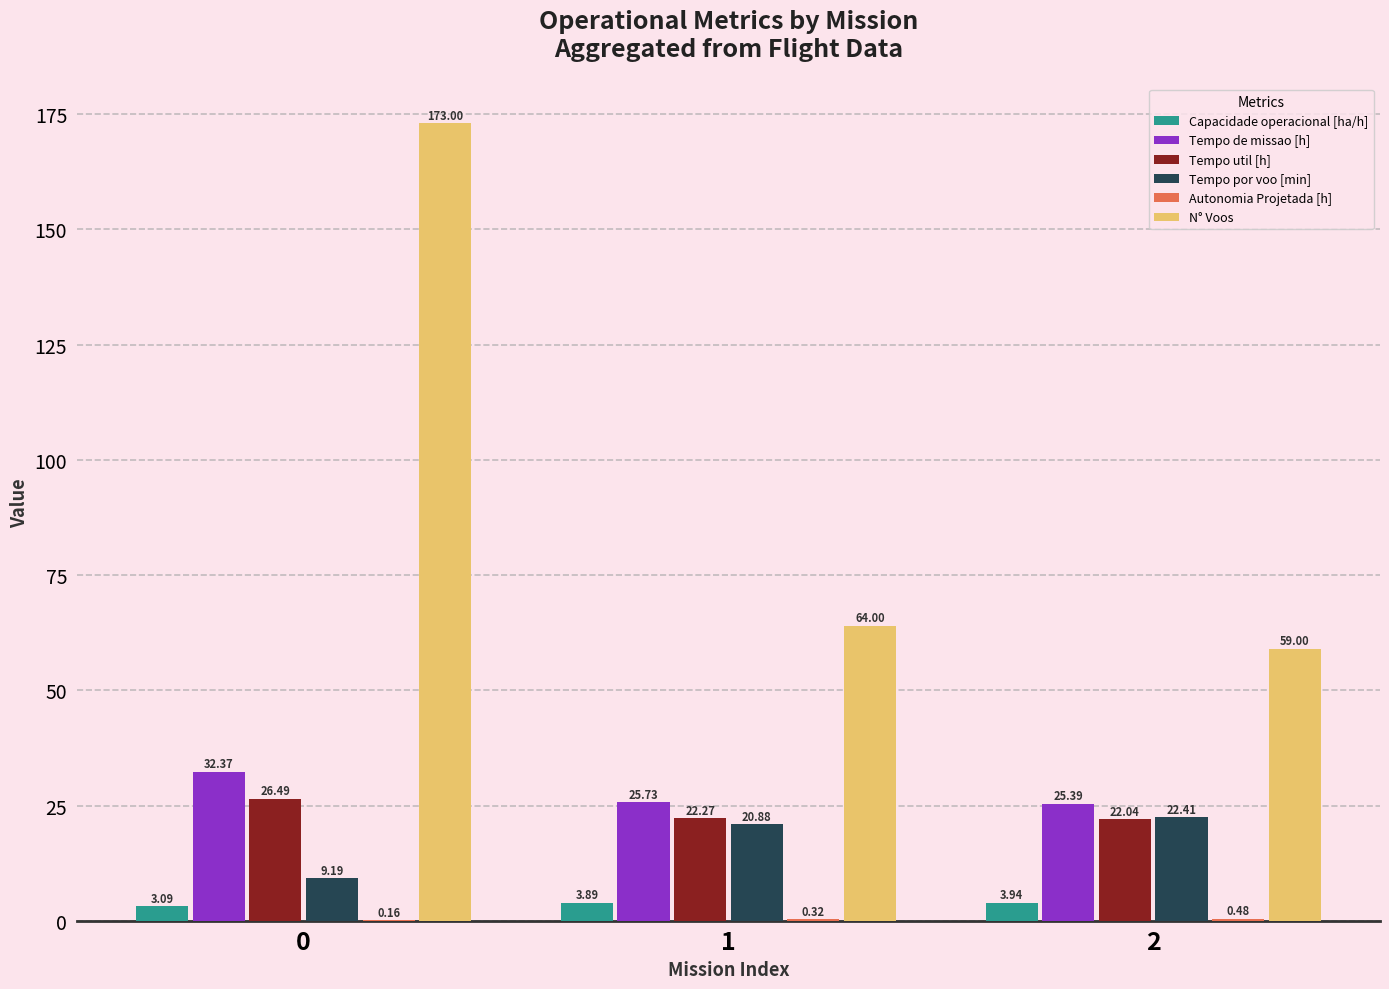

Which series has the largest total across all categories?

N° Voos